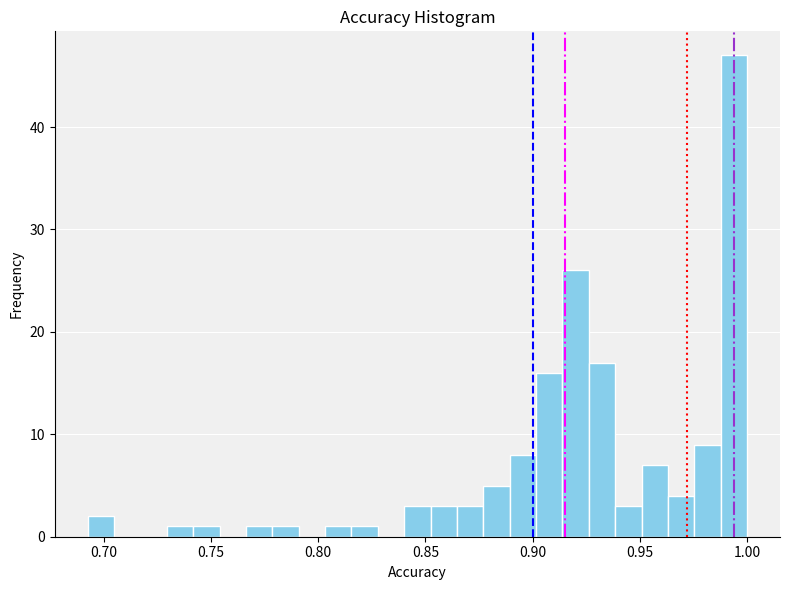

Read against the x-axis, roughly where is the centre of the tallest bar?

0.995